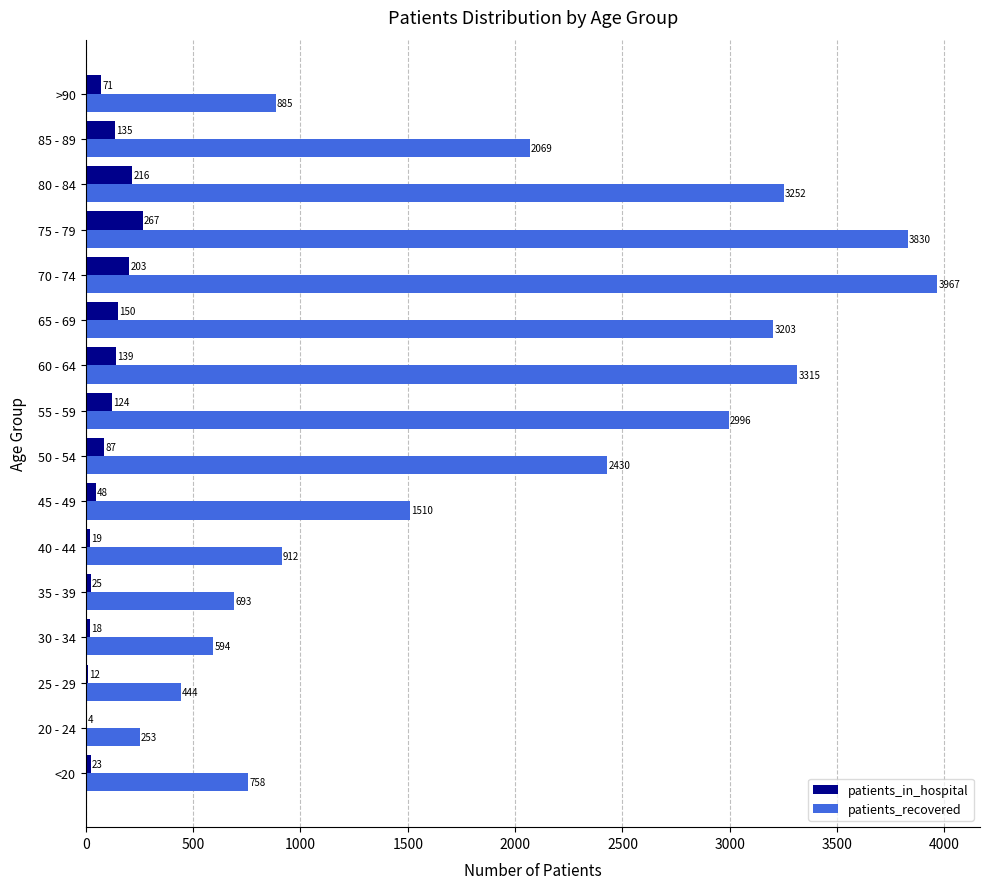

What is the average value of the patients_in_hospital series?

96